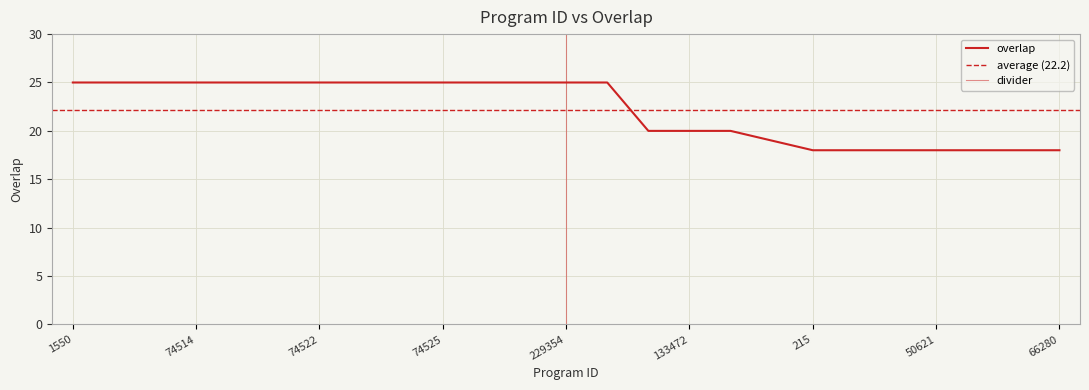

The chart shows a value of 25 at 74514. True or false?

True